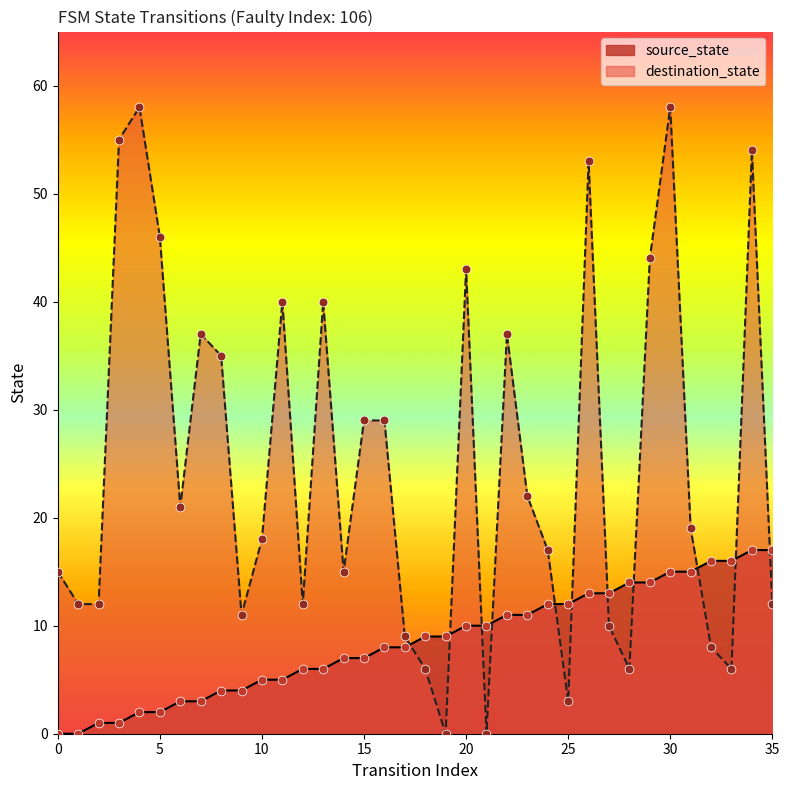

What is the total value across all series at 34?

71